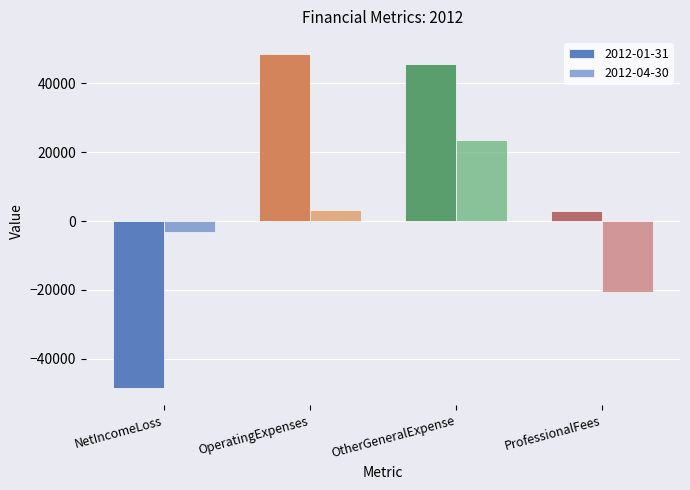

What is the lowest value of the 2012-01-31 series?

-48672